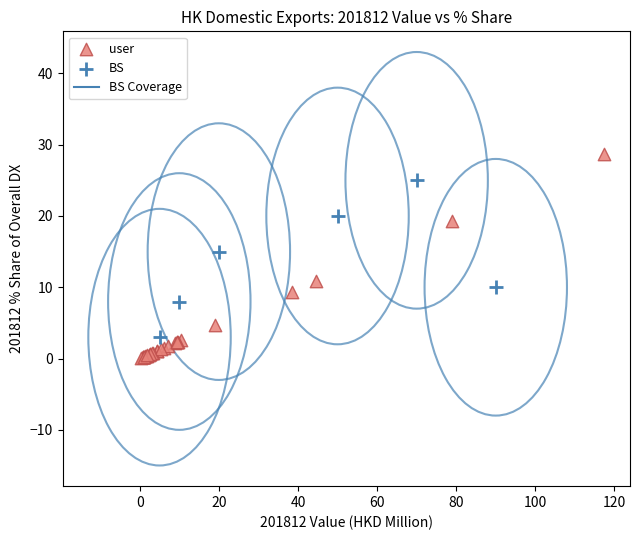

Which series reaches the minimum Y coordinate?

user